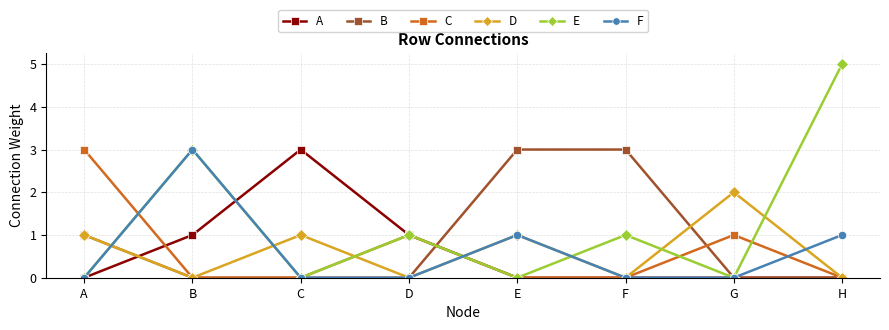

What is the average value of the D series?

1